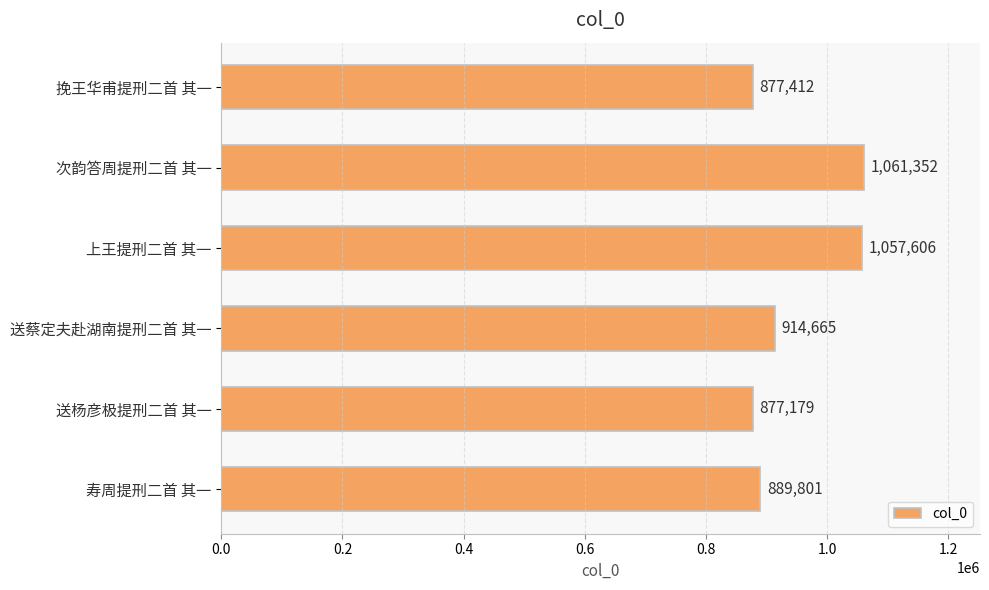

At which label is the value closest to 969265?

送蔡定夫赴湖南提刑二首 其一